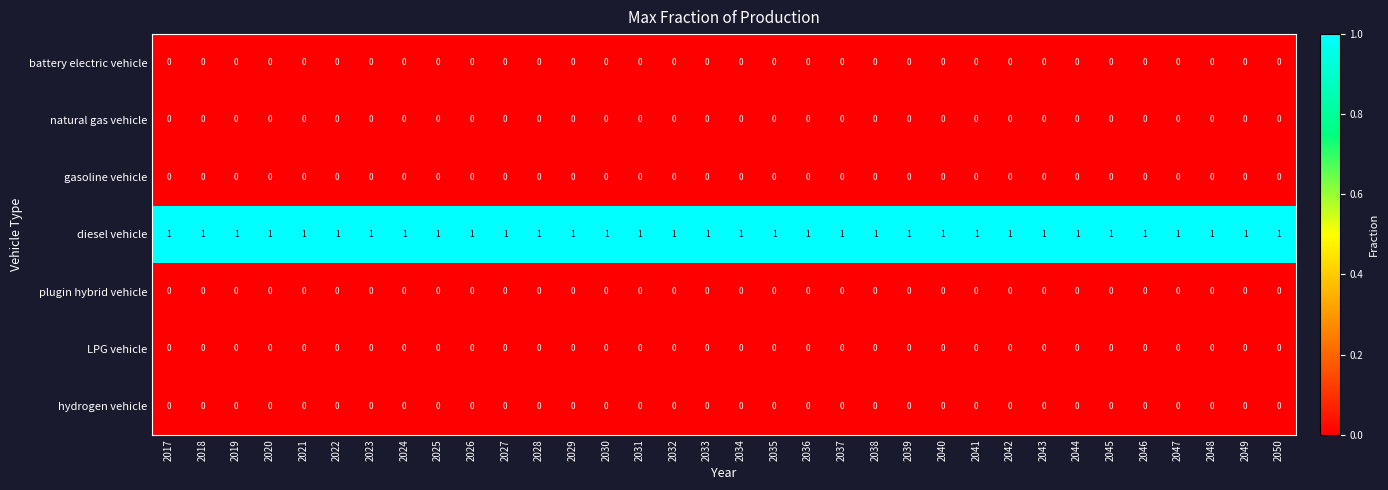

What is the total value across all series at 2033?

1